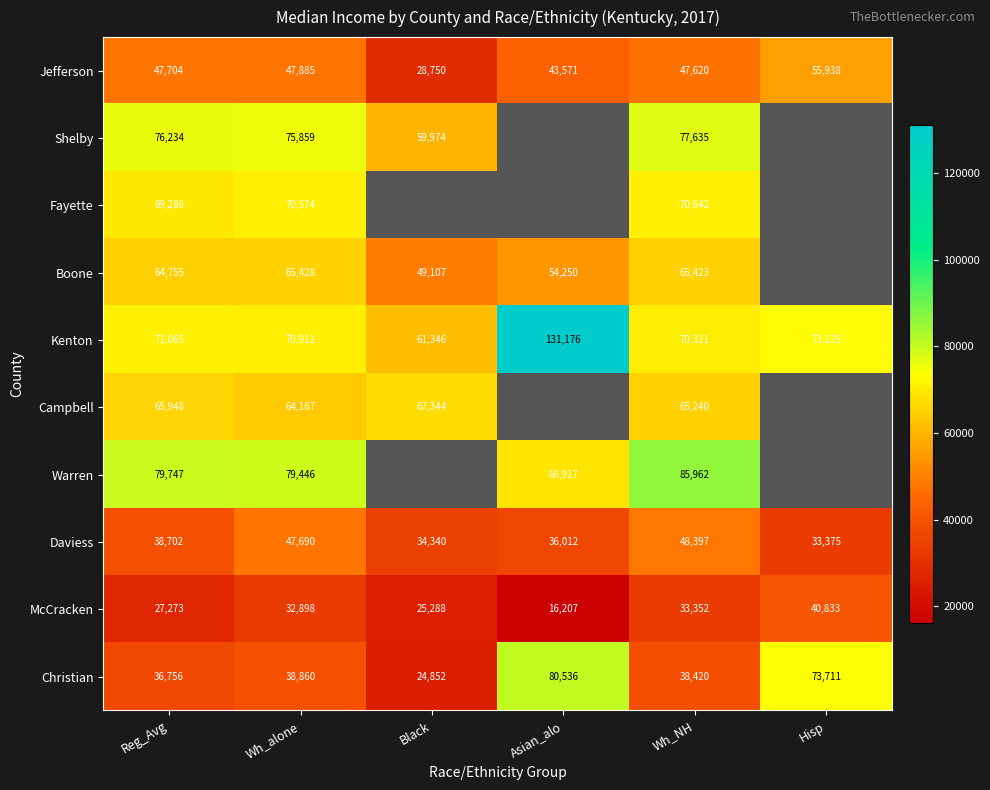

Which label corresponds to the smallest value in the chart?

Asian_alo